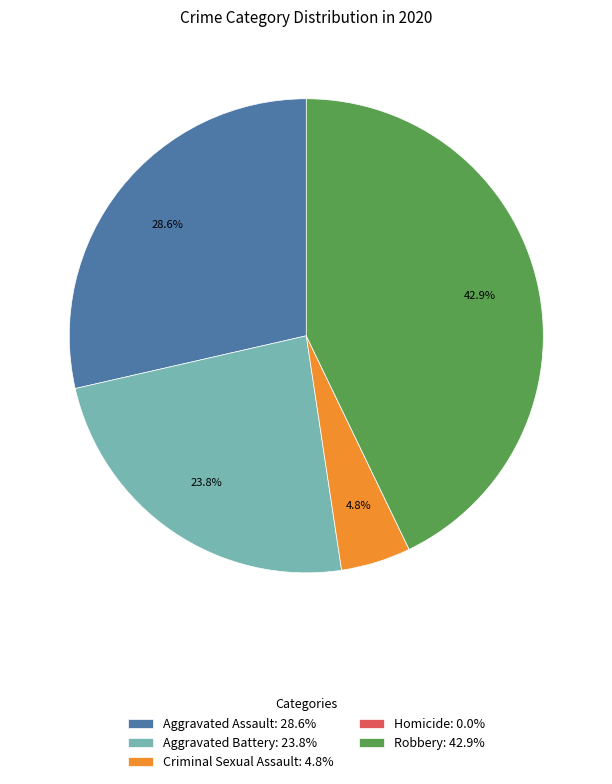

Is there any slice that represents more than half of the pie?

No